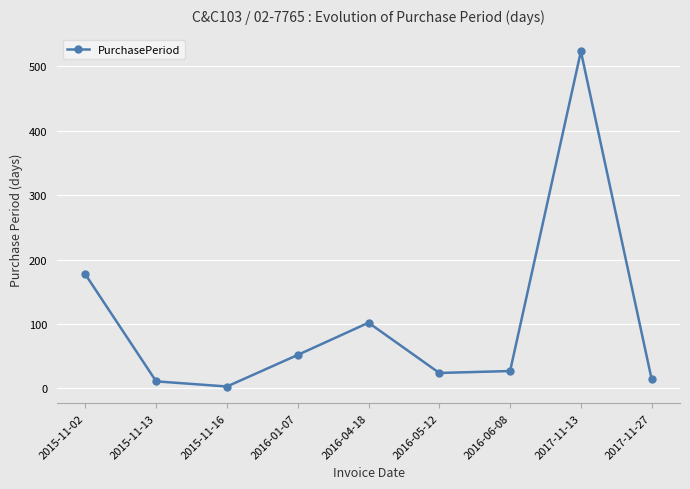

Which category has the highest value across all series?

2017-11-13